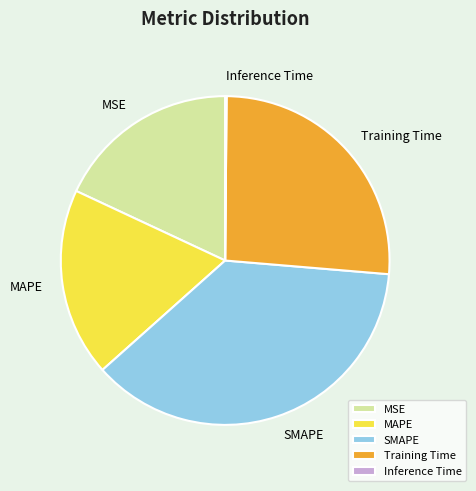

Which has a higher value, SMAPE or Training Time?

SMAPE